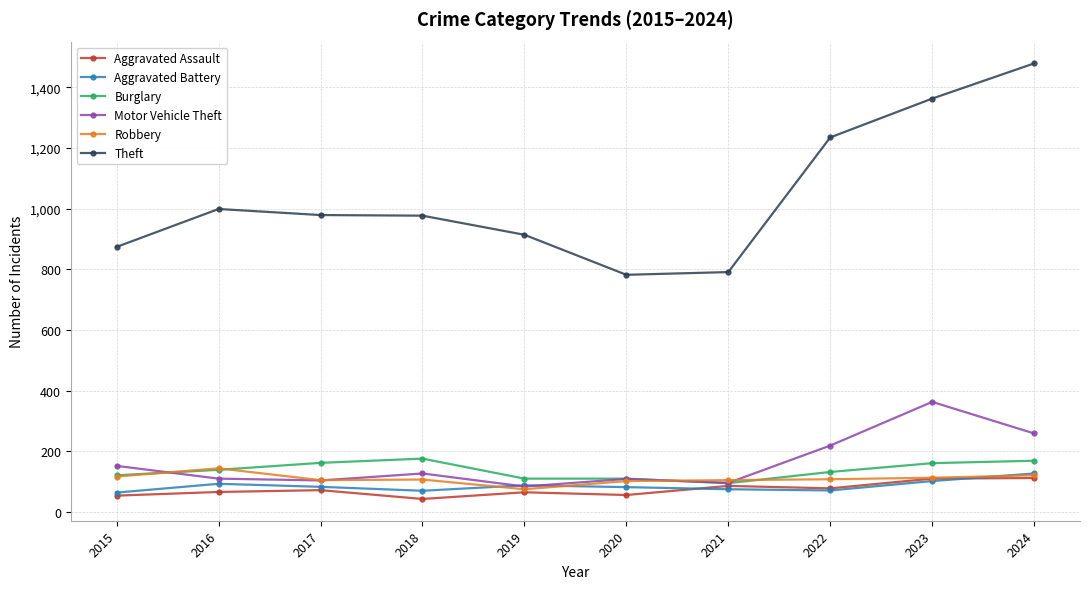

Where is Theft nearest to the value 1130?

2022